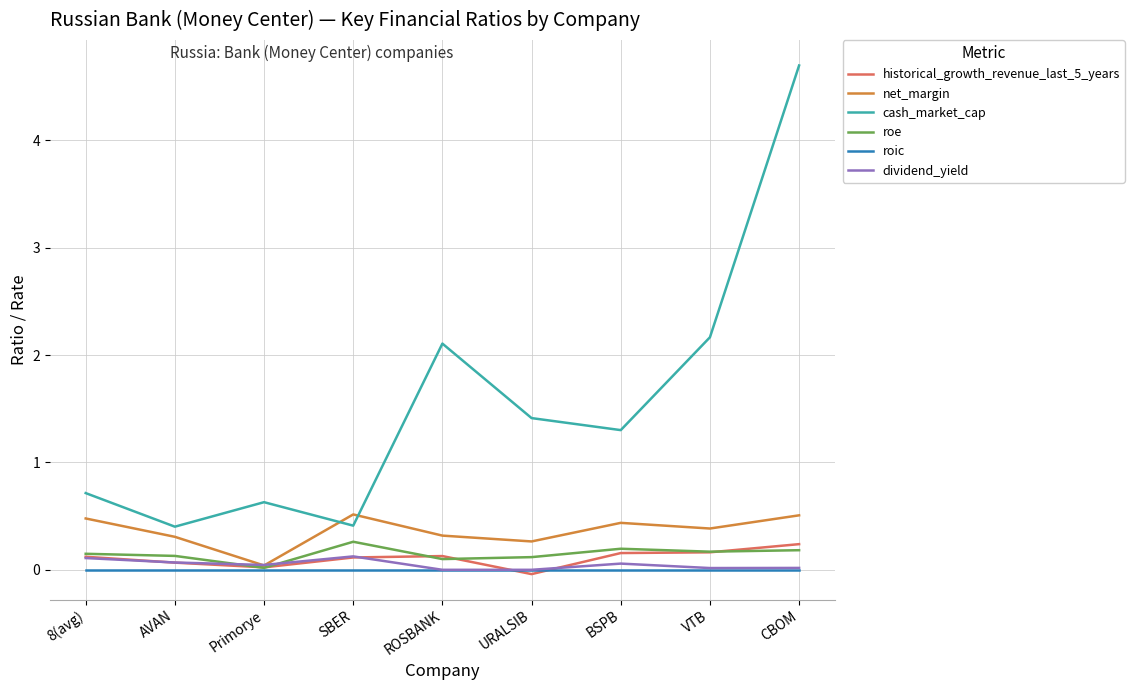

How many lines are shown in the chart?

6